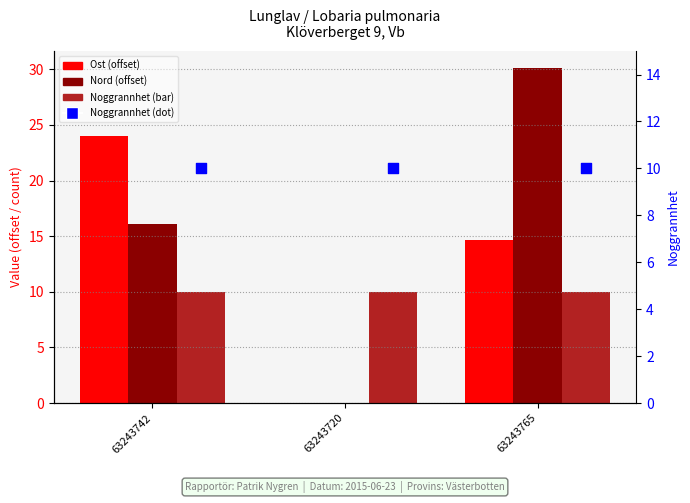

Which series reaches the minimum Y coordinate?

Ost (offset)